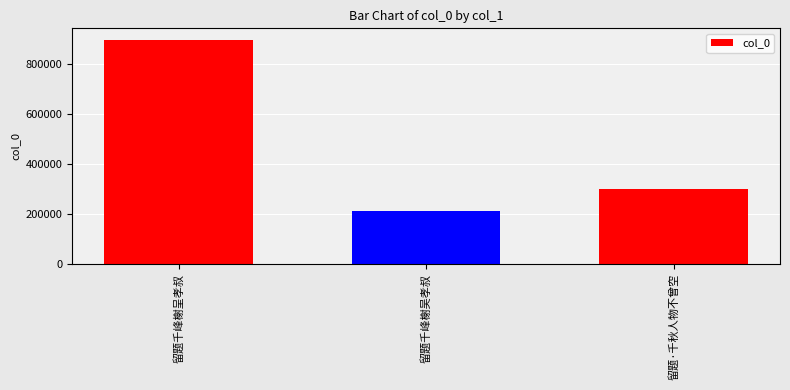

What is the change in value from 留题千峰榭呈孝叔 to 留题·千秋人物不曾空?

-596593